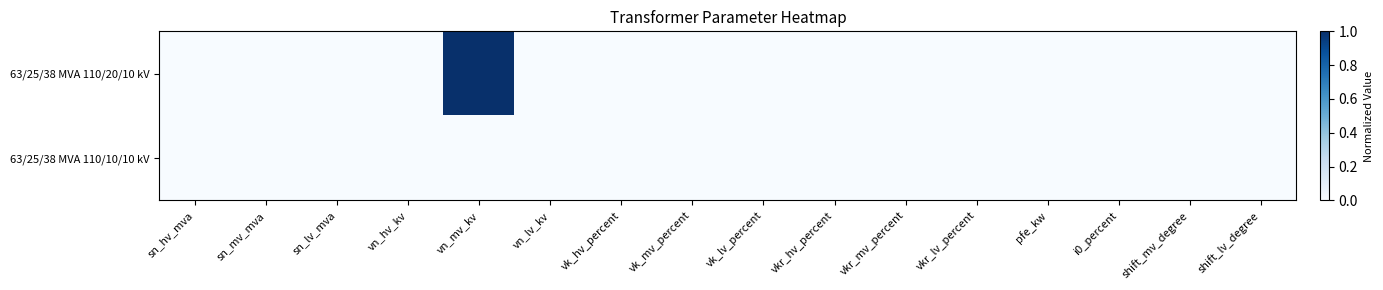

Reading left to right, what are all the values shown in this chart?

63/25/38 MVA 110/20/10 kV: sn_hv_mva=0	sn_mv_mva=0	sn_lv_mva=0	vn_hv_kv=0	vn_mv_kv=1	vn_lv_kv=0	vk_hv_percent=0	vk_mv_percent=0	vk_lv_percent=0	vkr_hv_percent=0	vkr_mv_percent=0	vkr_lv_percent=0	pfe_kw=0	i0_percent=0	shift_mv_degree=0	shift_lv_degree=0
63/25/38 MVA 110/10/10 kV: sn_hv_mva=0	sn_mv_mva=0	sn_lv_mva=0	vn_hv_kv=0	vn_mv_kv=0	vn_lv_kv=0	vk_hv_percent=0	vk_mv_percent=0	vk_lv_percent=0	vkr_hv_percent=0	vkr_mv_percent=0	vkr_lv_percent=0	pfe_kw=0	i0_percent=0	shift_mv_degree=0	shift_lv_degree=0